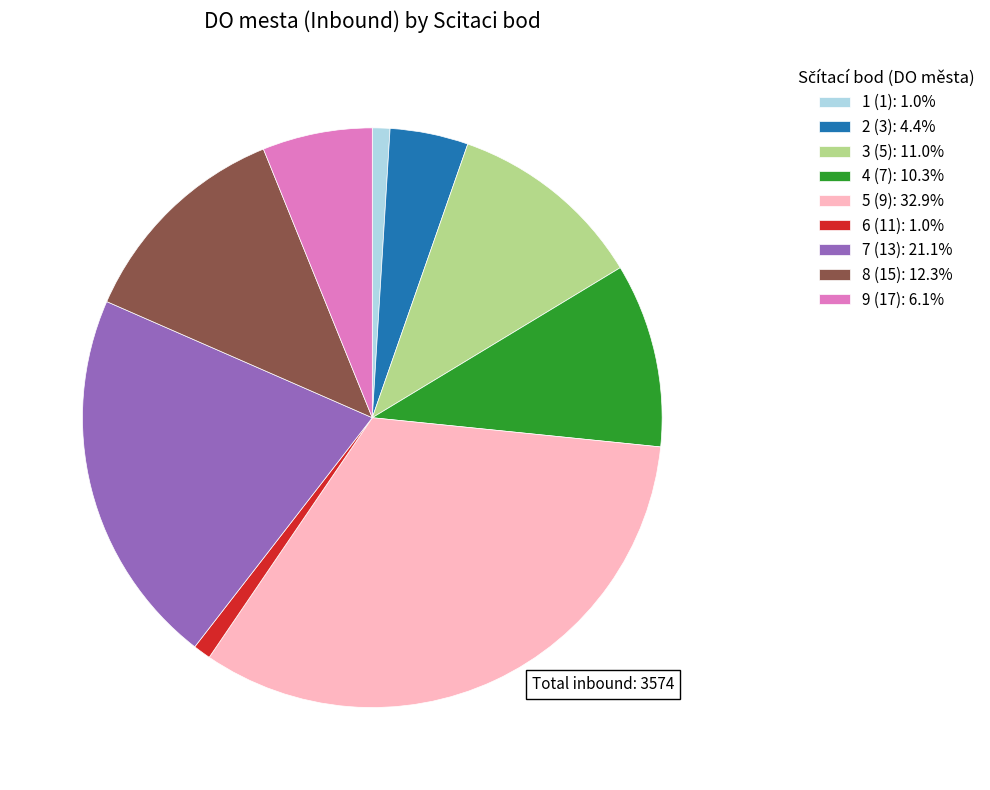

True or false: 7 (13) accounts for 14% of the total.

False